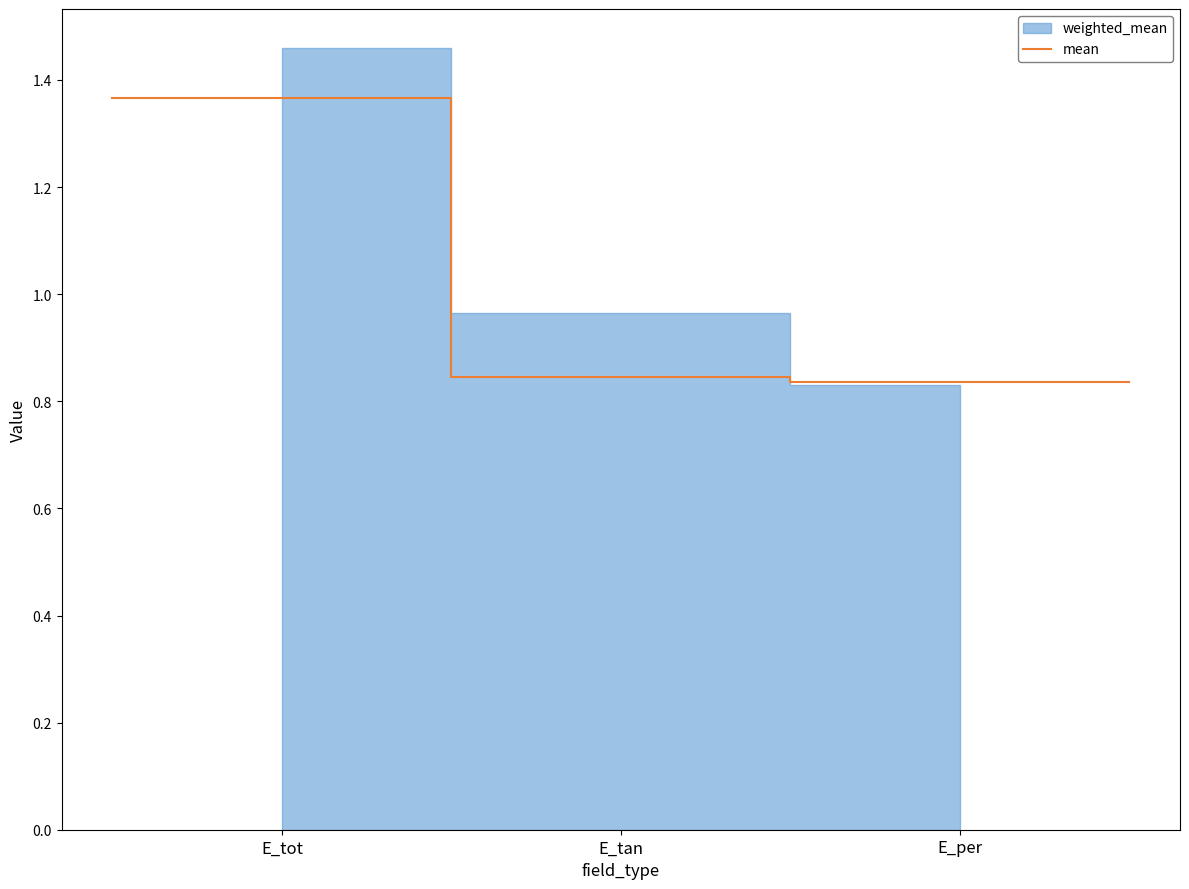

Count the mean values in the range 0 to 1.

3